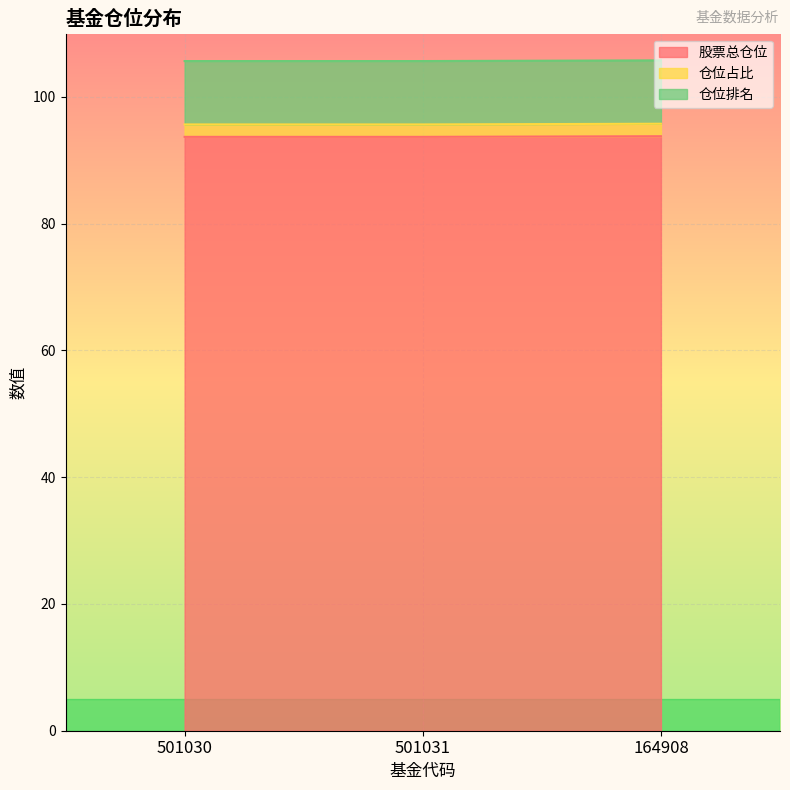

Where is 仓位占比 nearest to the value 93?

501030